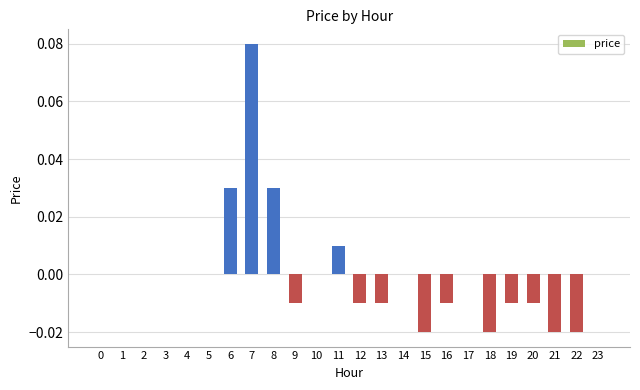

The value at 10 is 0.1. True or false?

False